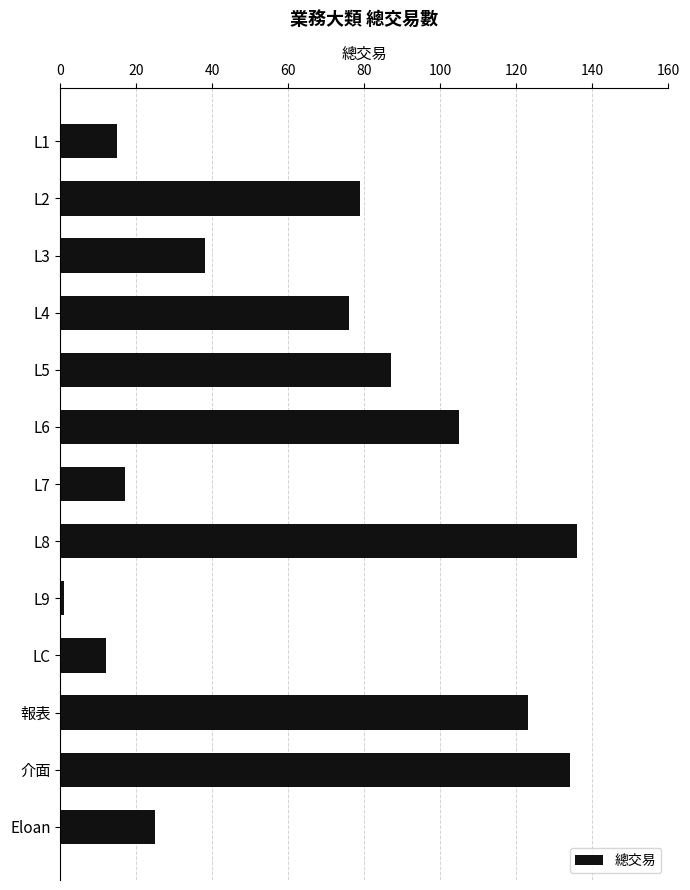

What is the minimum value shown in the chart?

1